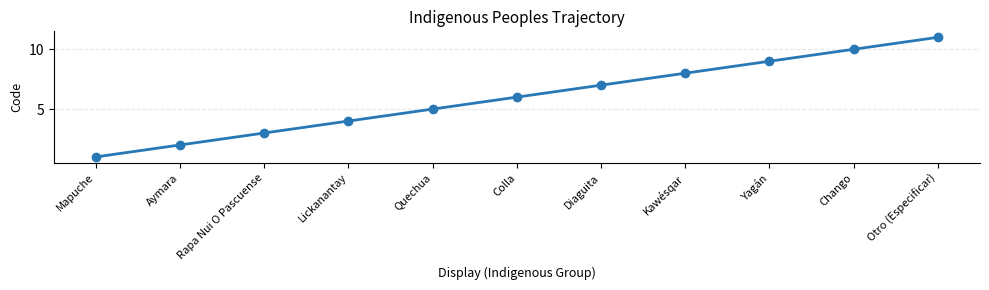

What is the label of the 2nd point from the left?

Aymara